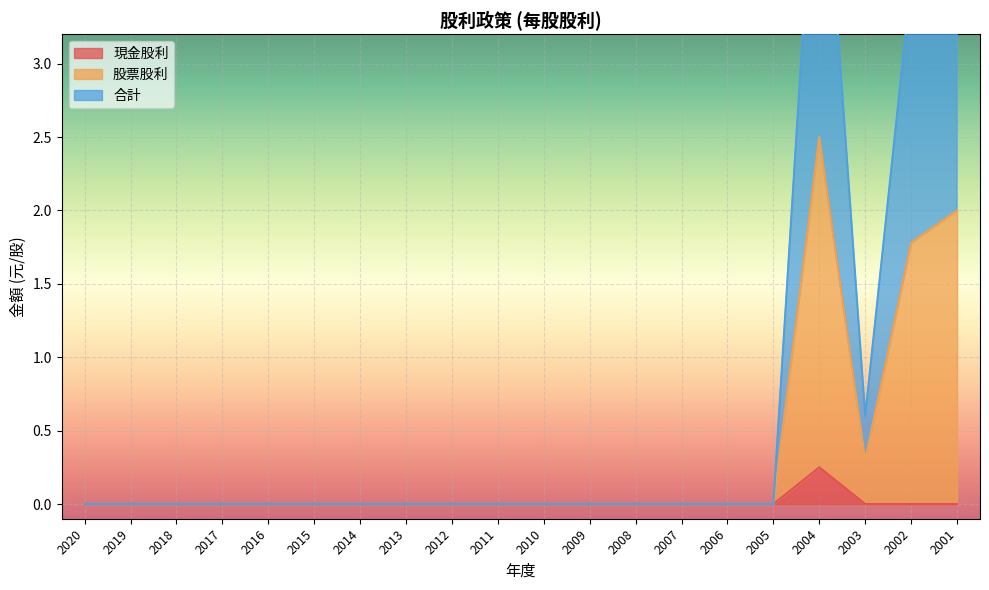

How many distinct data groups are displayed?

3